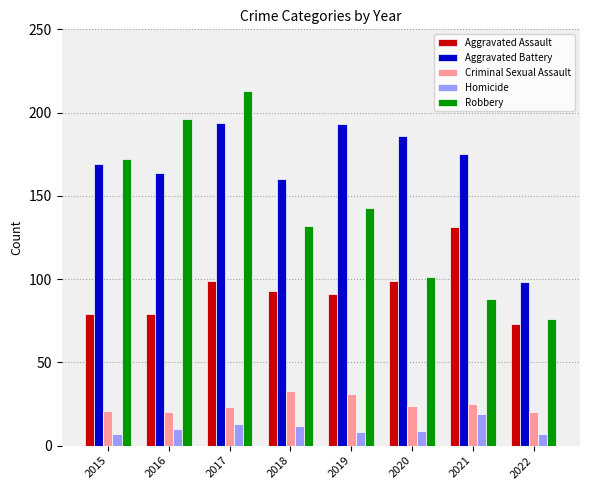

Rank the series at 2015 from highest to lowest value.

Robbery, Aggravated Battery, Aggravated Assault, Criminal Sexual Assault, Homicide